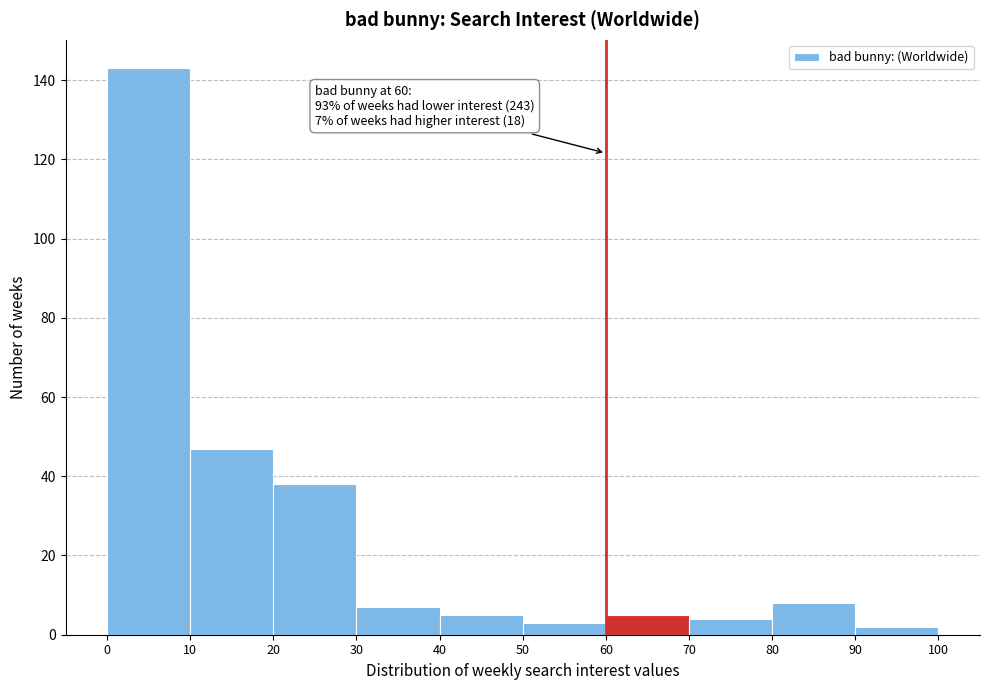

Over which range of the x-axis is the bar tallest?

0 to 10